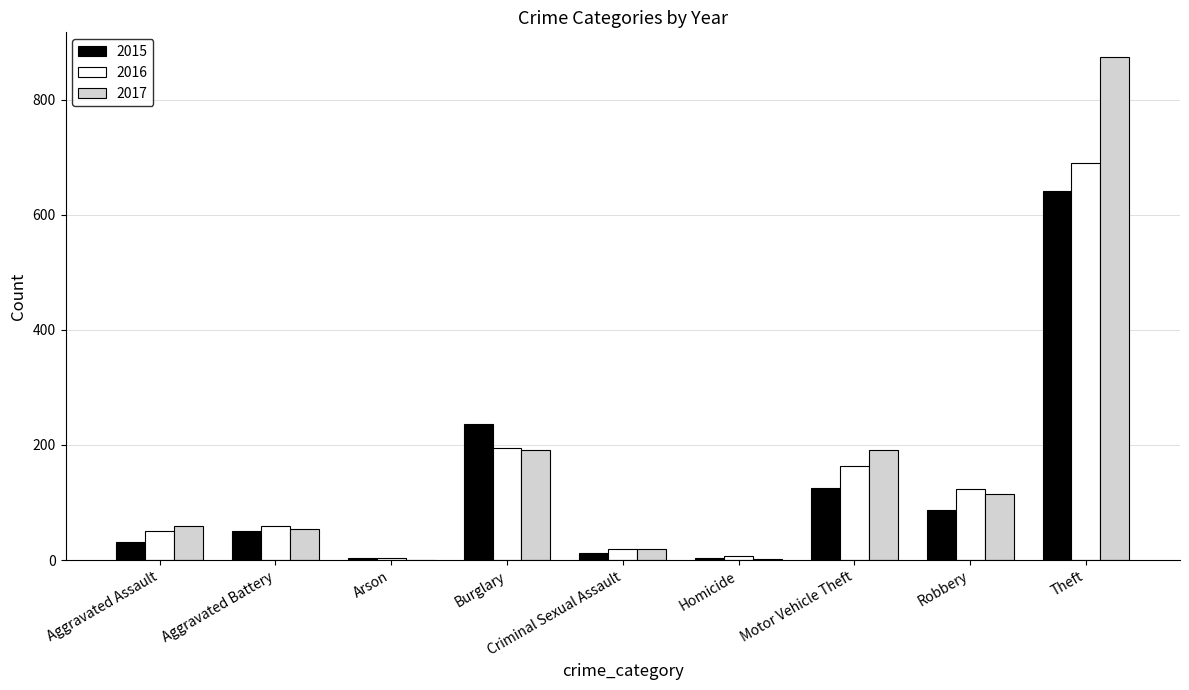

What is the sum of all 2016 values?

1310